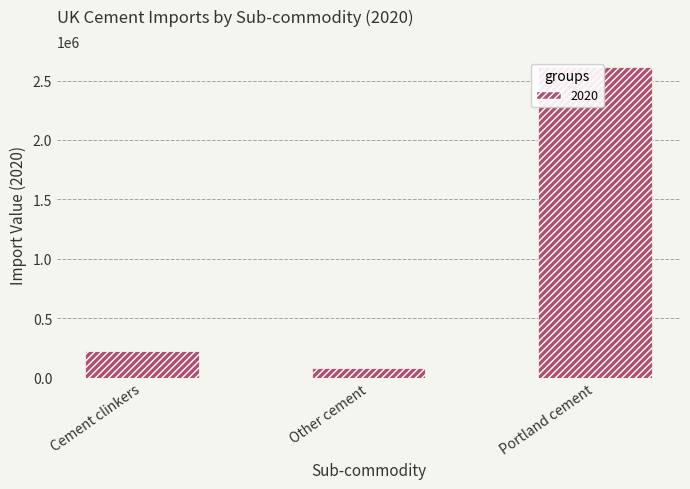

What is the approximate value at Cement clinkers?

223547